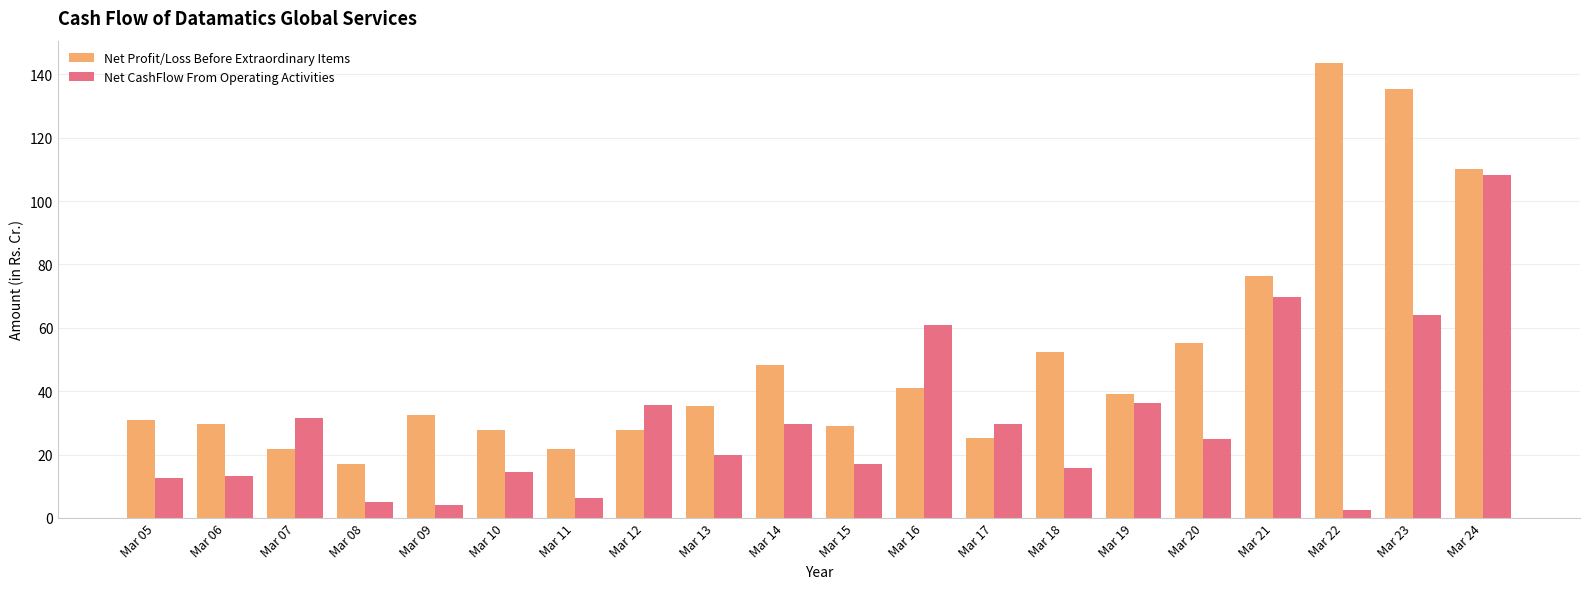

At which label is Net CashFlow From Operating Activities closest to 55?

Mar 16